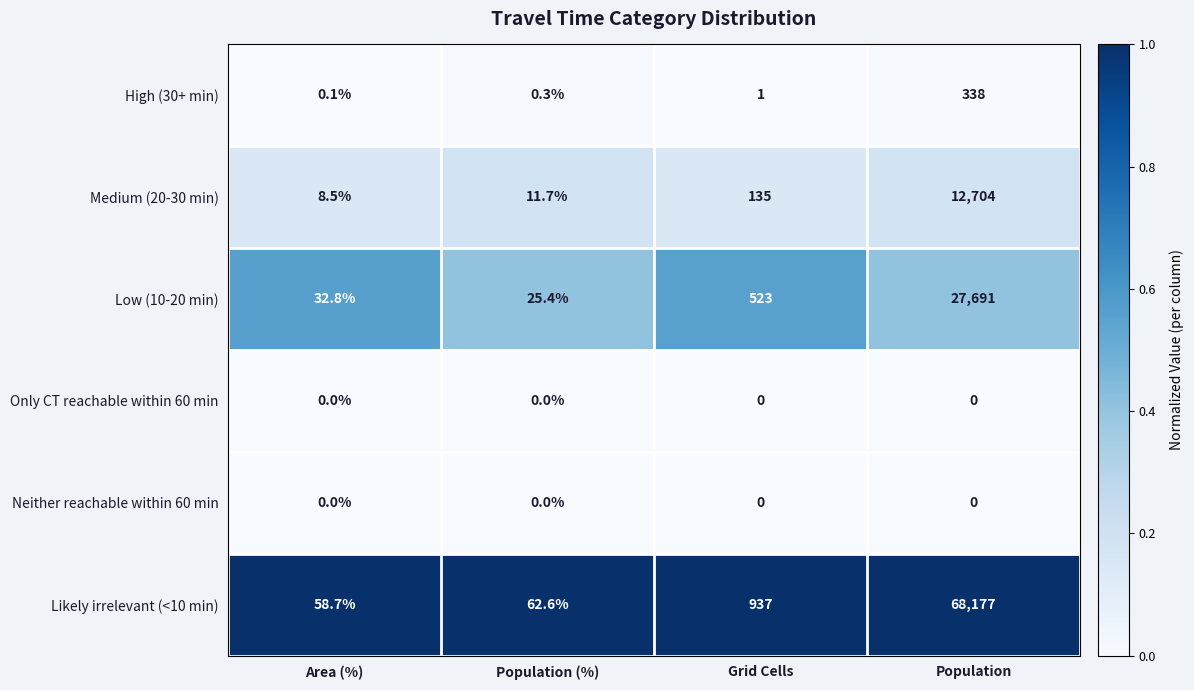

Which label corresponds to the largest value in the chart?

Population